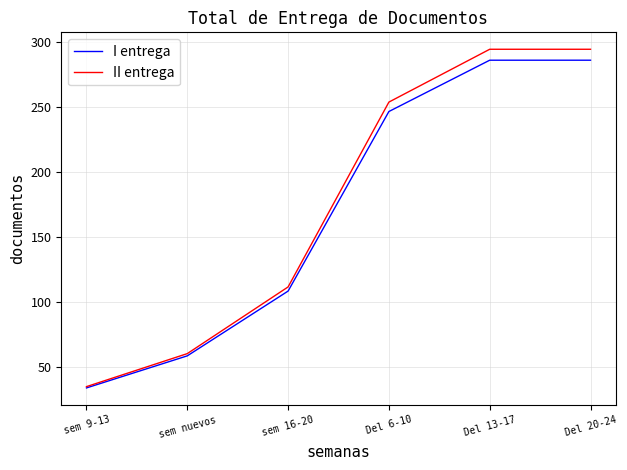

The I entrega series shows 70.2 at sem 16-20. True or false?

False